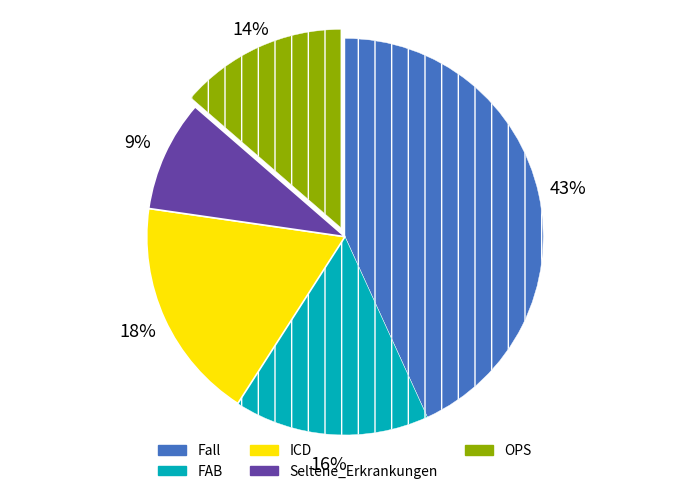

Which category has the biggest portion of the pie?

Fall